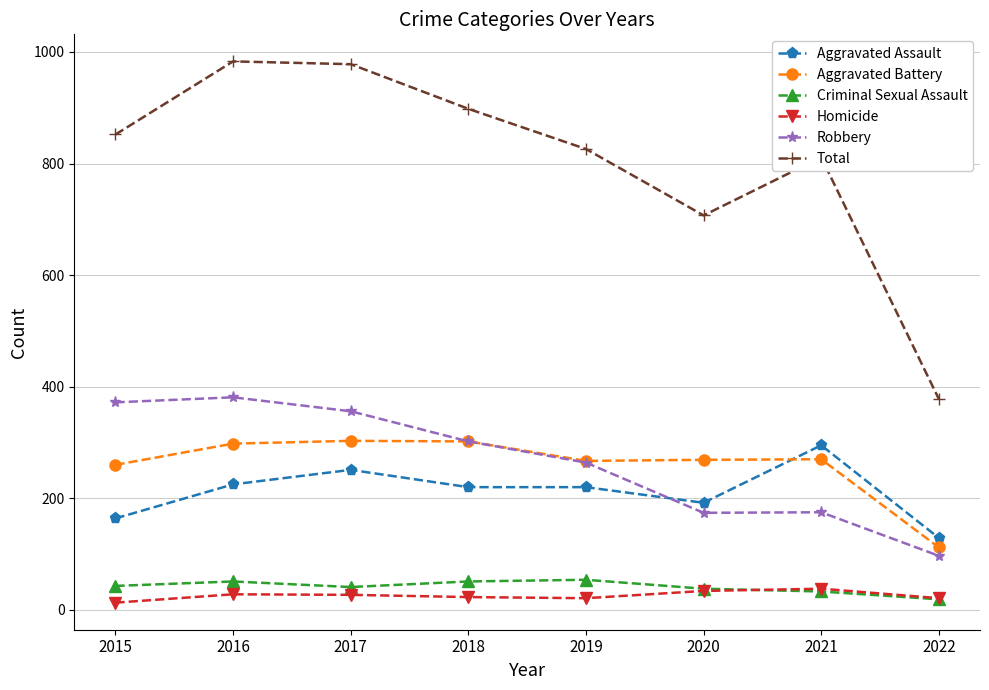

Is the value of Aggravated Battery at 2021 greater than the value of Criminal Sexual Assault at 2021?

Yes